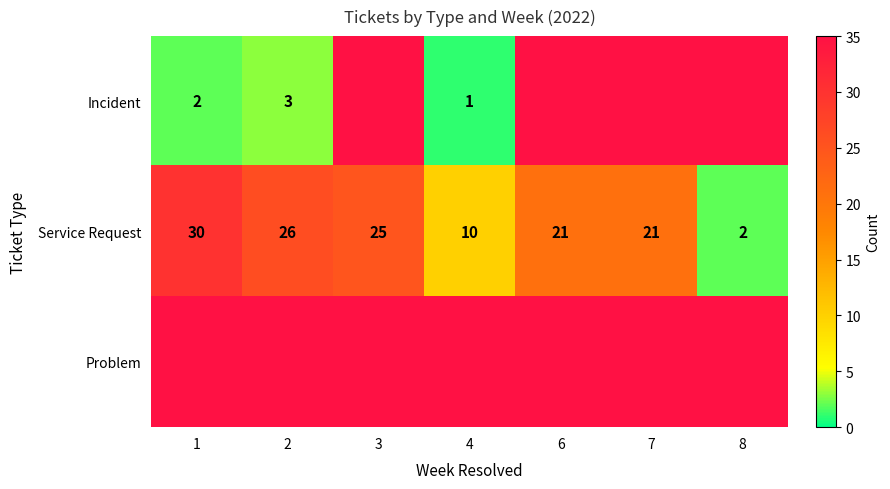

True or false: Incident has a value of 2 at 1.

True